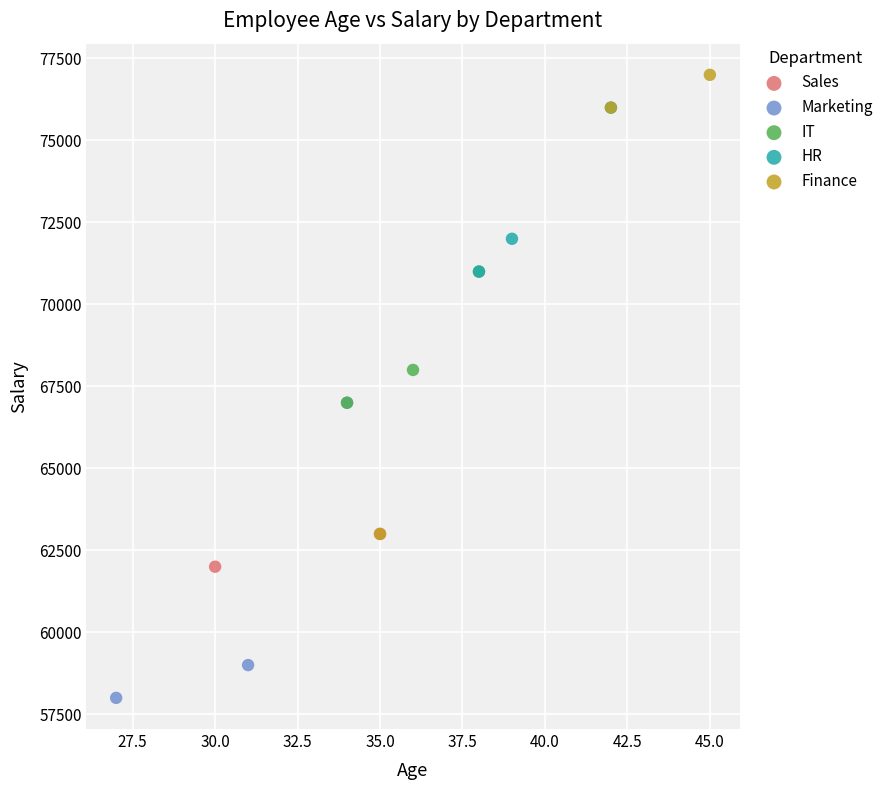

What are all the series names shown in the legend?

Sales, Marketing, IT, HR, Finance